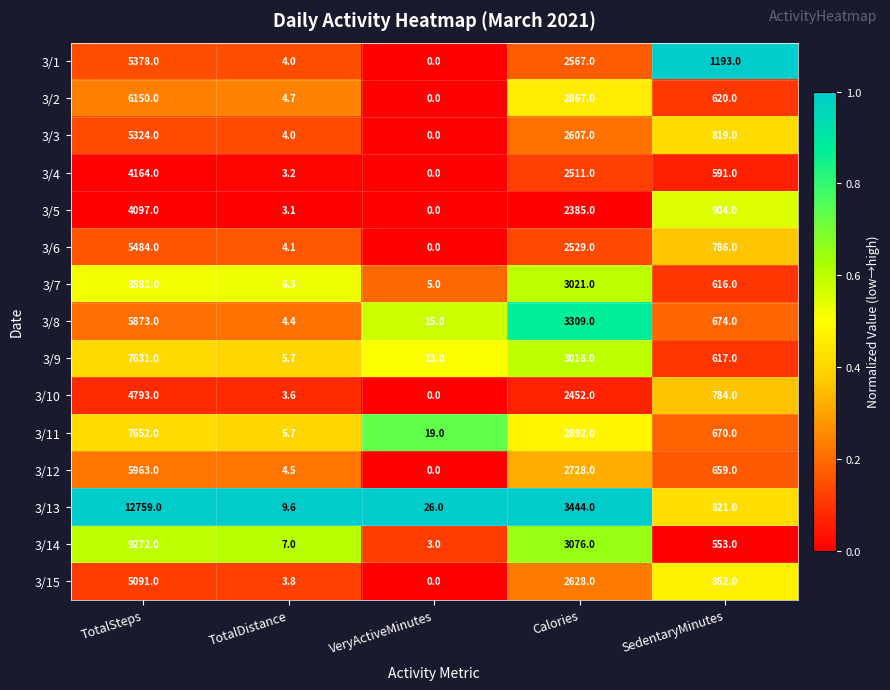

Where is 3/6 nearest to the value 2742?

Calories